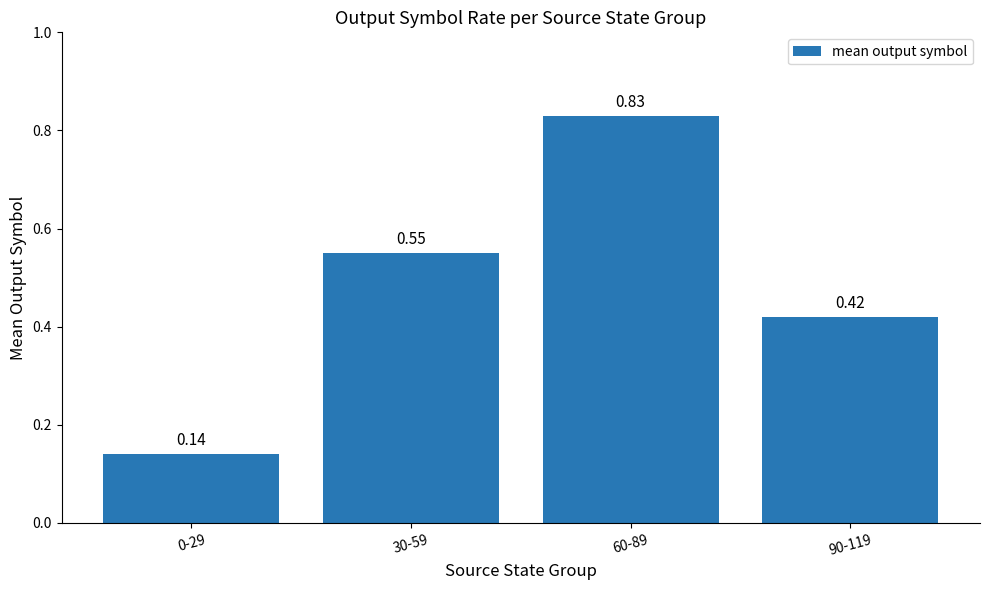

What is the label of the 4th bar from the left?

90-119